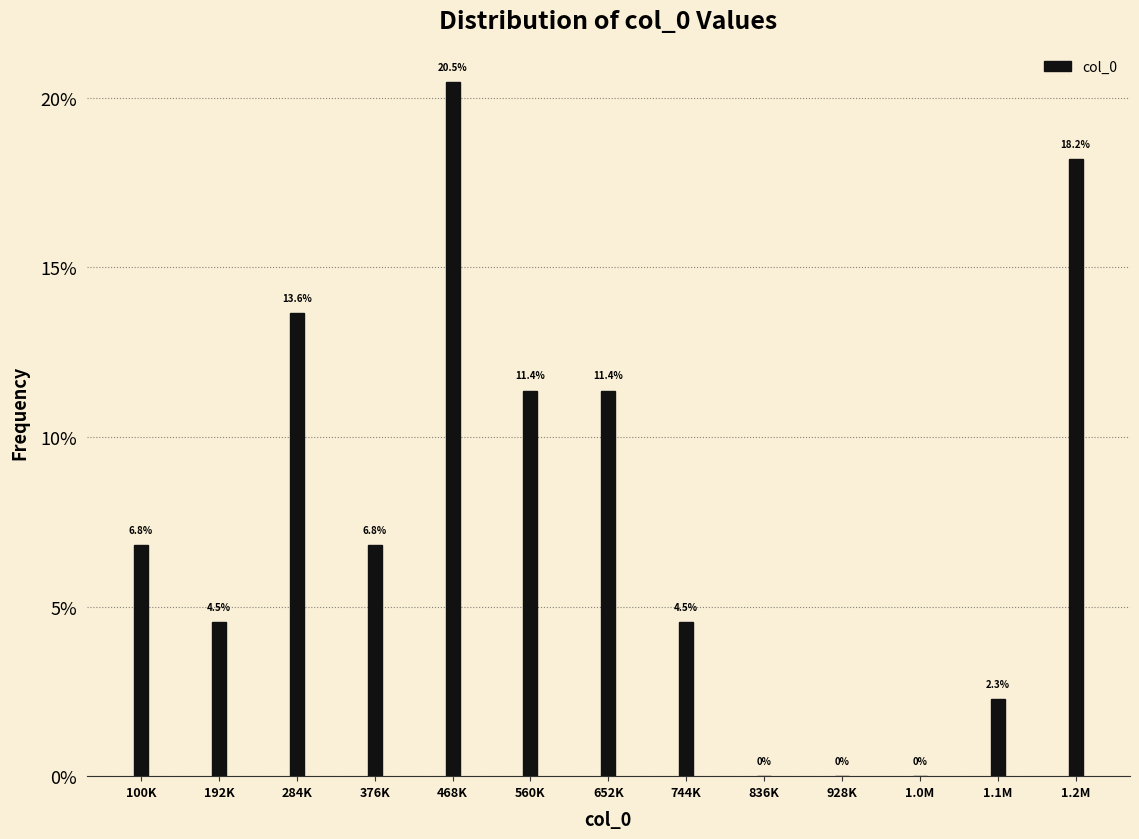

Reading left to right, extract all data points from this chart.

100K=6.8	192K=4.5	284K=13.6	376K=6.8	468K=20.5	560K=11.4	652K=11.4	744K=4.5	836K=0.0	928K=0.0	1.0M=0.0	1.1M=2.3	1.2M=18.2